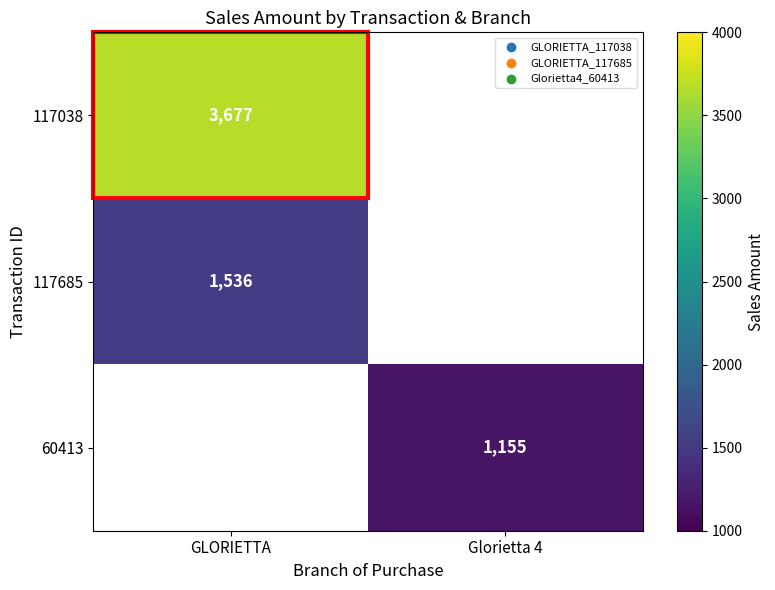

True or false: 117685 has a value of 1536 at GLORIETTA.

True